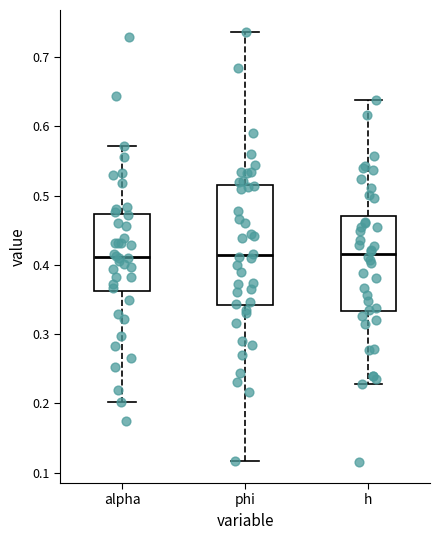

Reading left to right, transcribe this box plot: for each box, give where its median line is, the range the box spans, and where its two whiskers end, as read against the y-axis. The values are not printed on the chart, so give them approximately, as read against the axis.

alpha: median 0.41, box 0.36 to 0.47, whiskers 0.20 to 0.57
phi: median 0.41, box 0.34 to 0.52, whiskers 0.12 to 0.74
h: median 0.42, box 0.33 to 0.47, whiskers 0.23 to 0.64